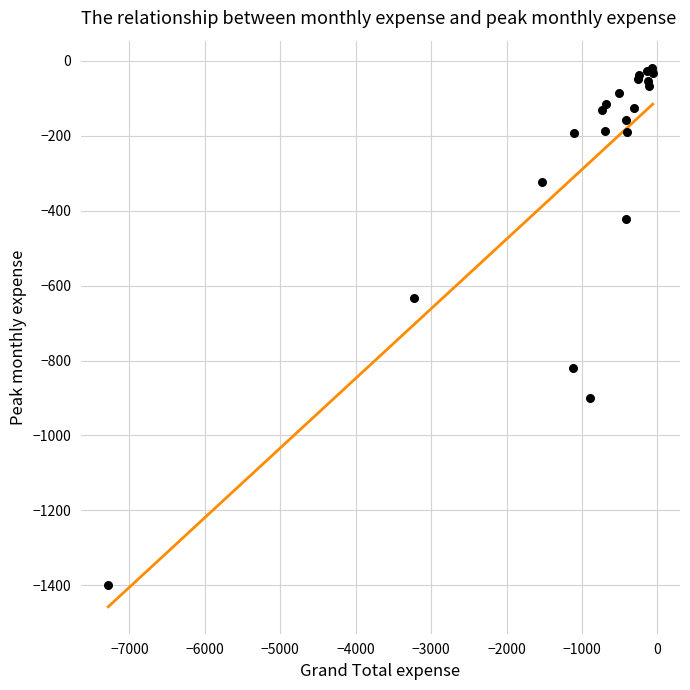

What Y value in the scatter plot is closest to -709?

-633.7